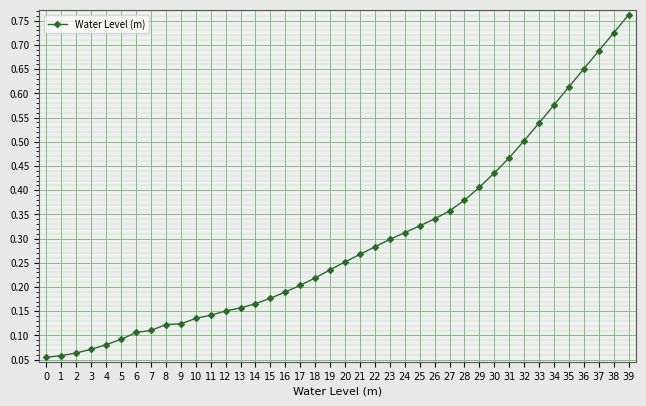

What is the sum of all values?

11.8